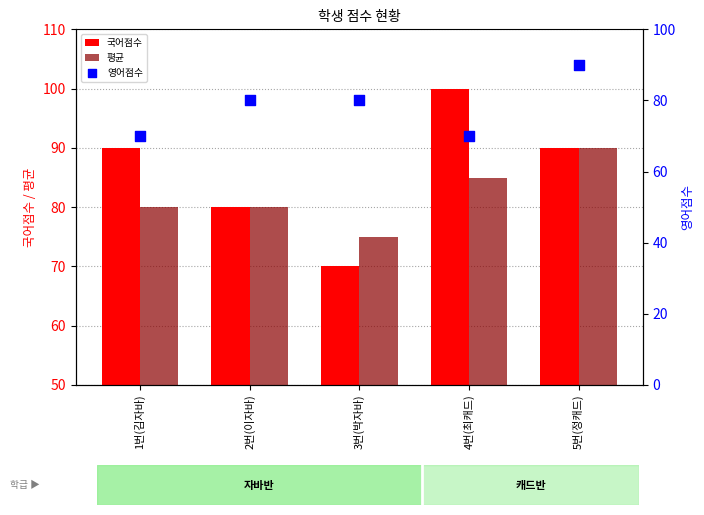

At which category is the sum across all series the highest?

5번(정캐드)